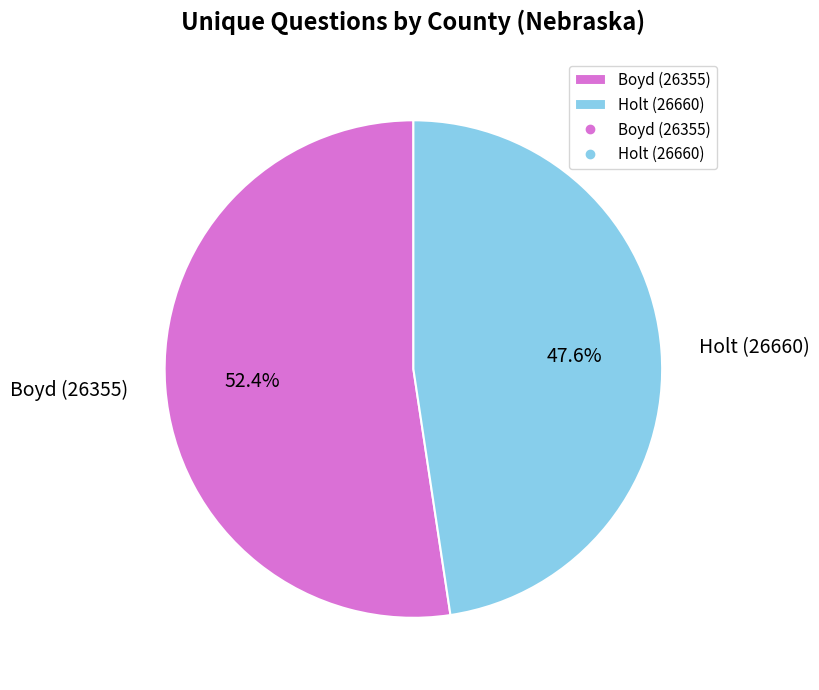

True or false: Boyd (26355) accounts for 38% of the total.

False